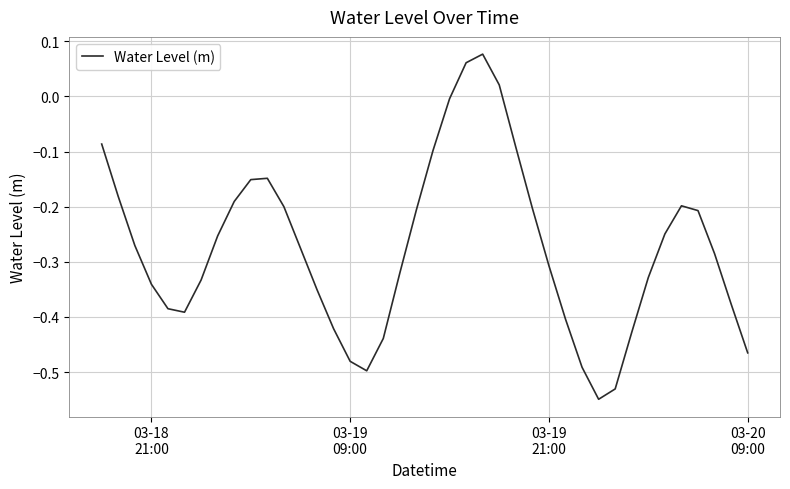

How many values exceed 0?

3